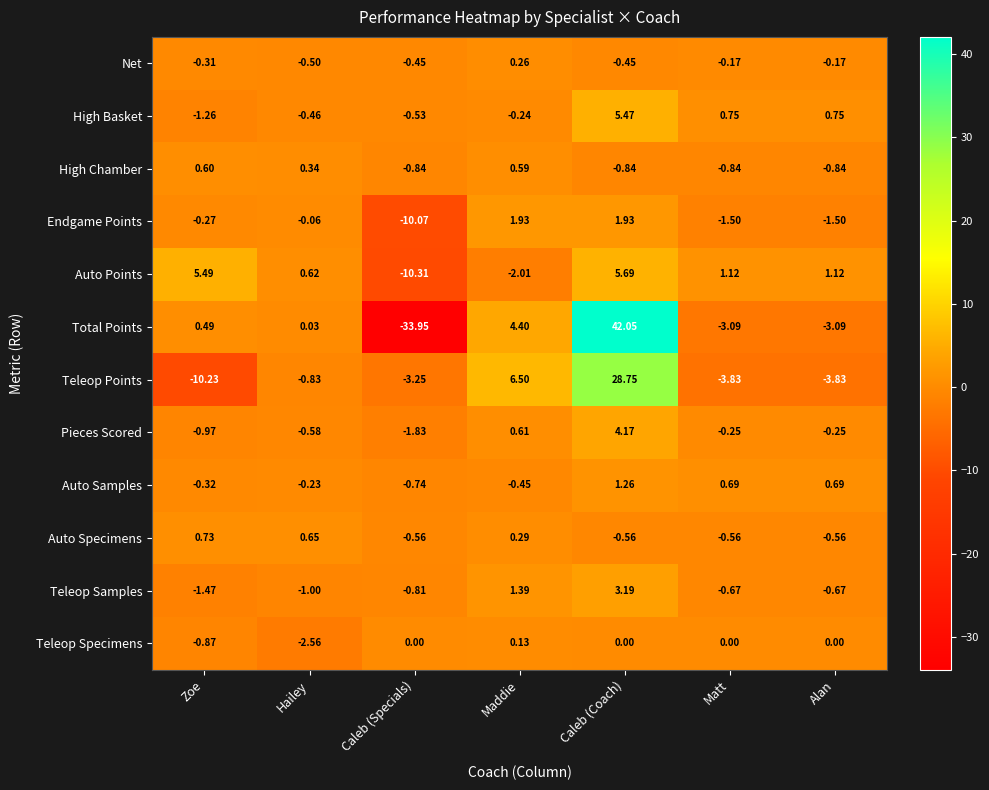

Between Maddie and Matt, which series saw the biggest shift?

Teleop Points